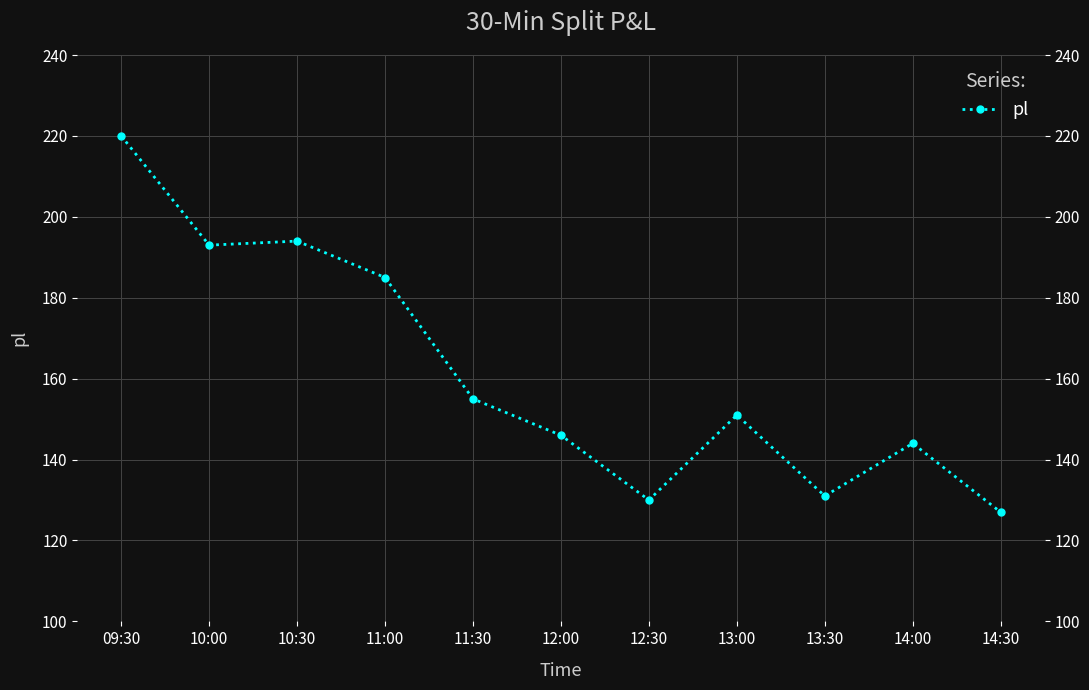

What position from the left is 12:00?

6